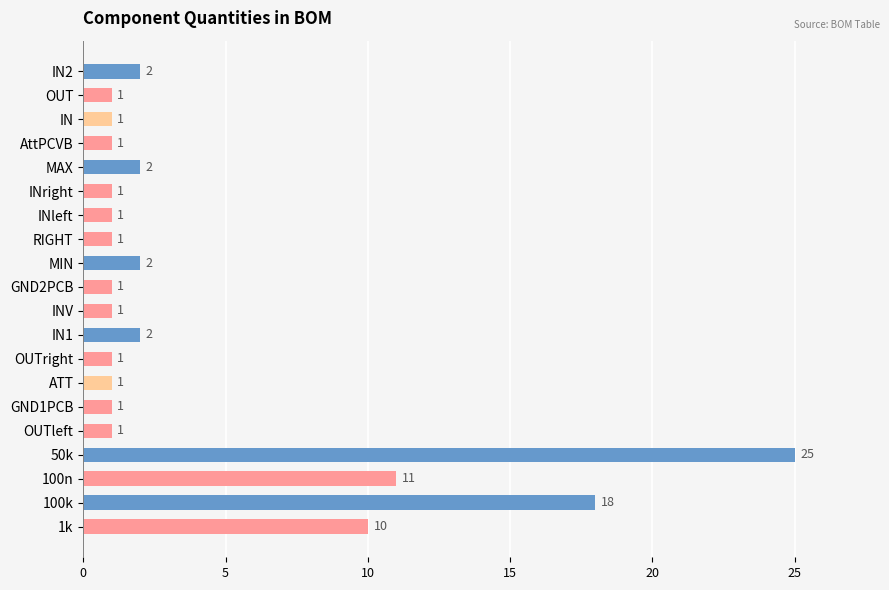

Where is the data nearest to the value 13?

100n